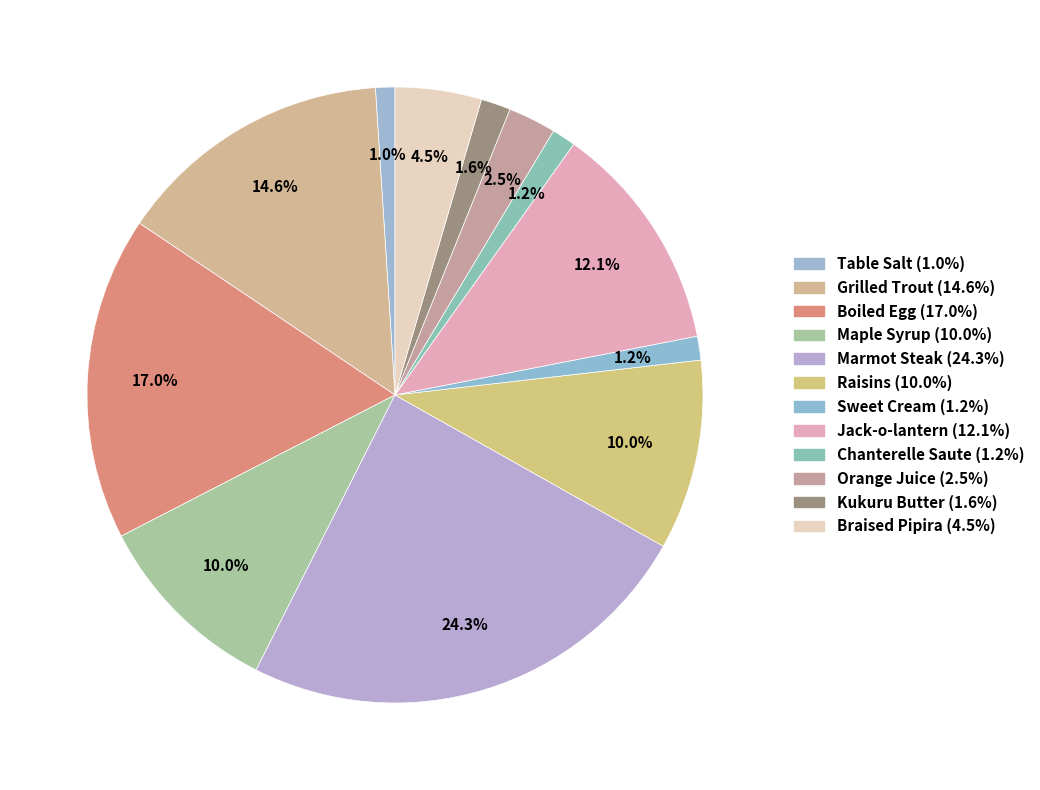

Is it true that Table Salt is 1% of the pie?

False